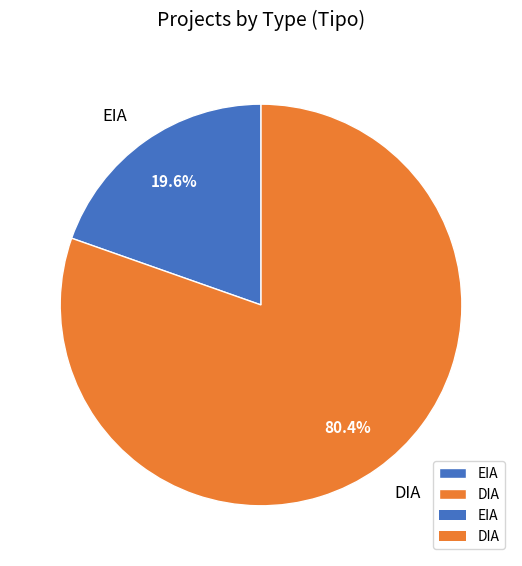

Which slice is the smallest?

EIA